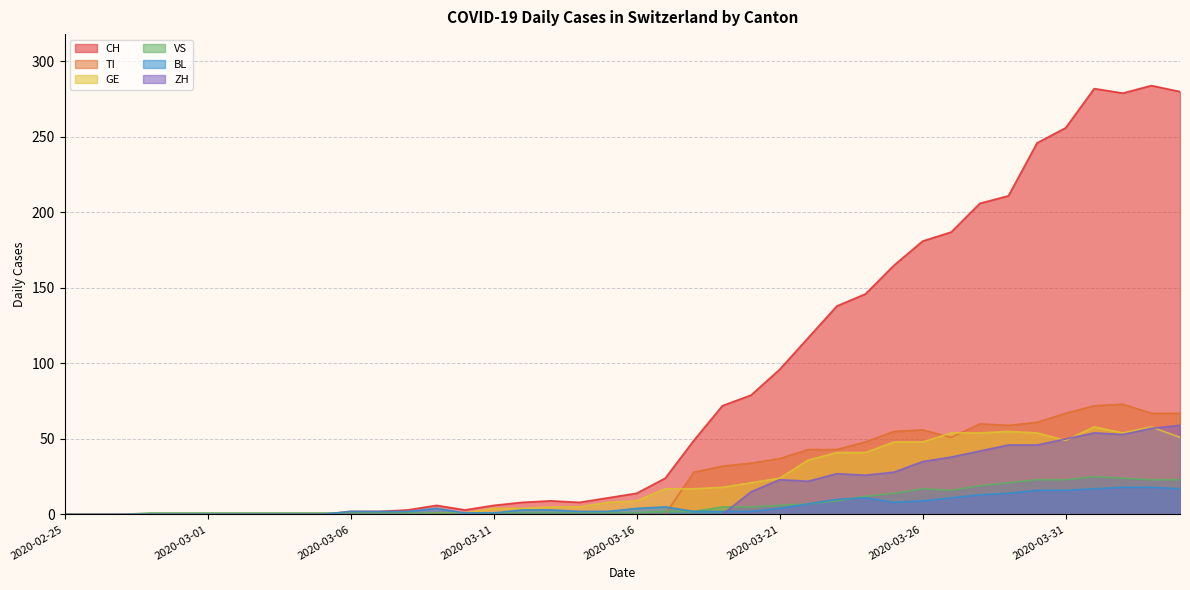

How many interior local peaks does the CH series have?

4